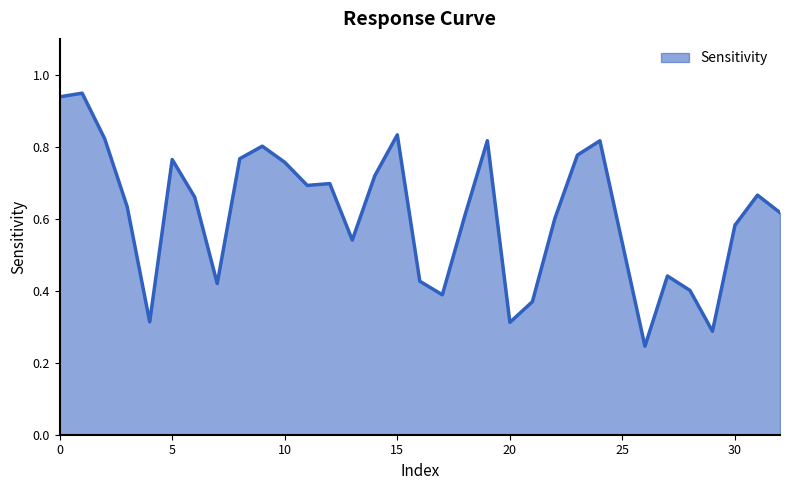

At which category does the chart reach its minimum across all series?

26